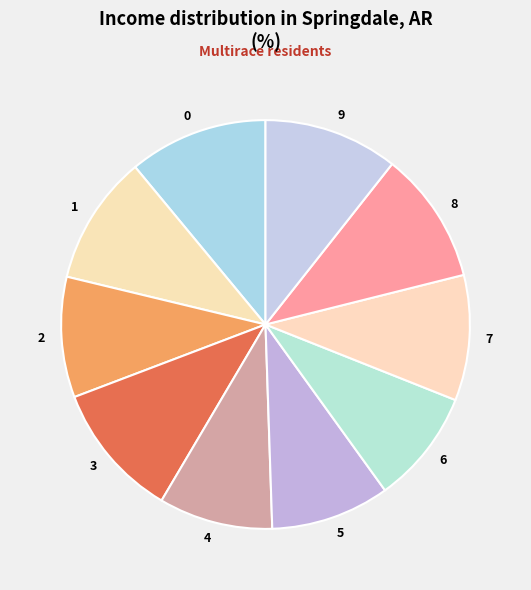

Do 3 and 7 together represent more than half of the pie?

No